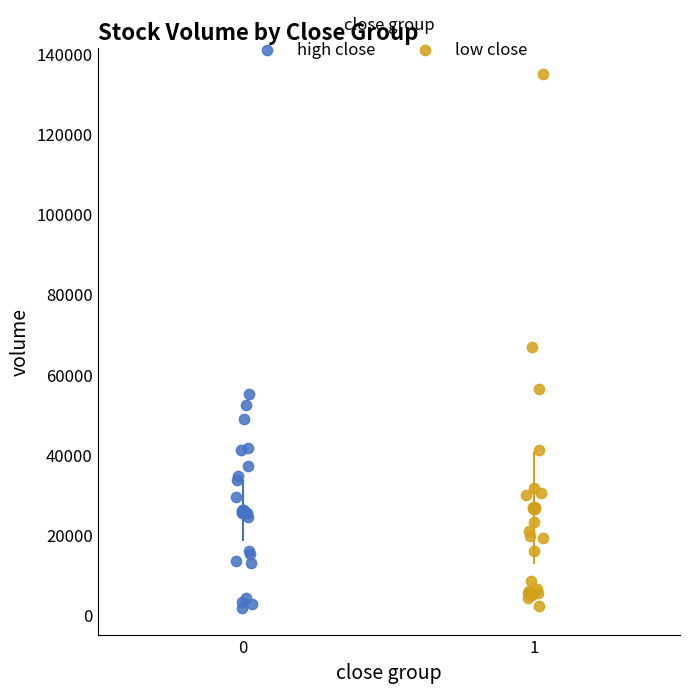

Which series has the largest Y range (max minus min)?

low close